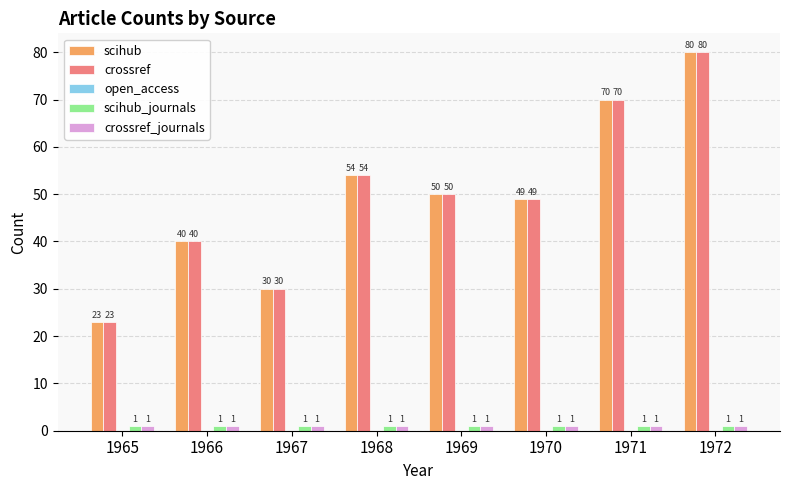

Reading right to left, transcribe all the data shown in this chart.

scihub: 1972=80	1971=70	1970=49	1969=50	1968=54	1967=30	1966=40	1965=23
crossref: 1972=80	1971=70	1970=49	1969=50	1968=54	1967=30	1966=40	1965=23
scihub_journals: 1972=1	1971=1	1970=1	1969=1	1968=1	1967=1	1966=1	1965=1
crossref_journals: 1972=1	1971=1	1970=1	1969=1	1968=1	1967=1	1966=1	1965=1